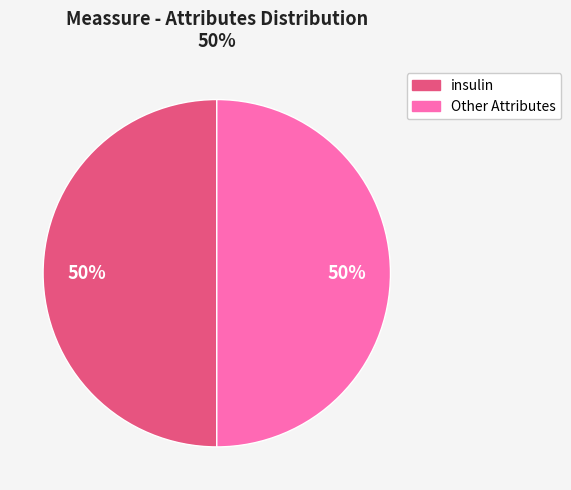

To the nearest percent, what is the average slice percentage?

50%